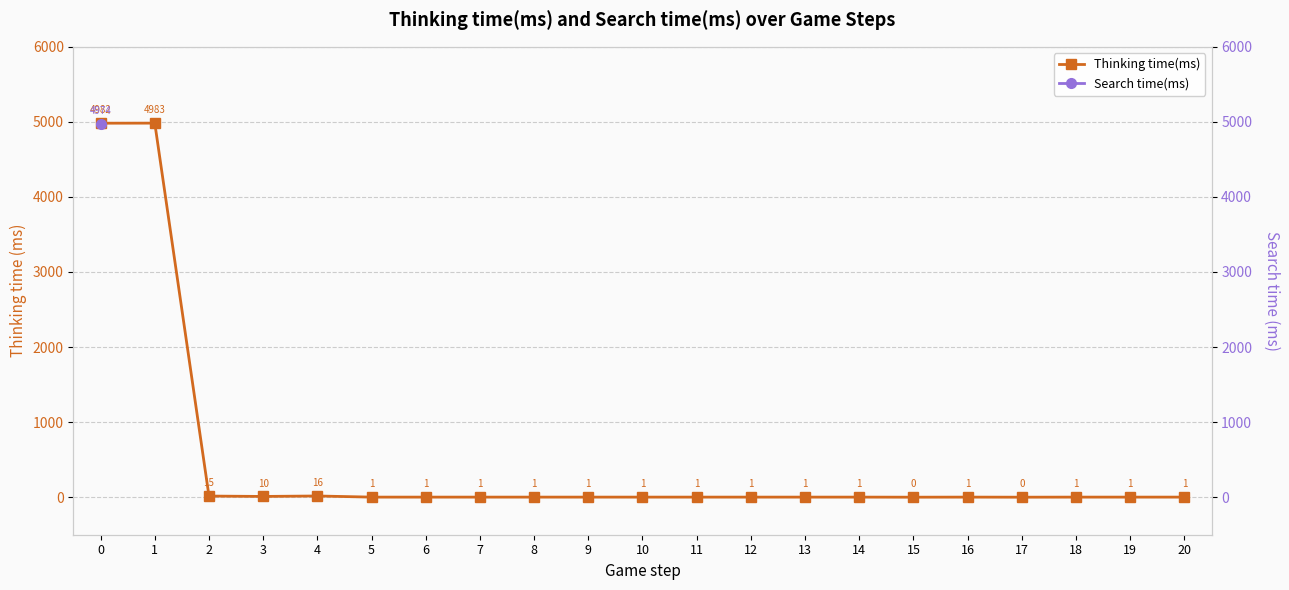

Does the chart have visible grid lines?

Yes